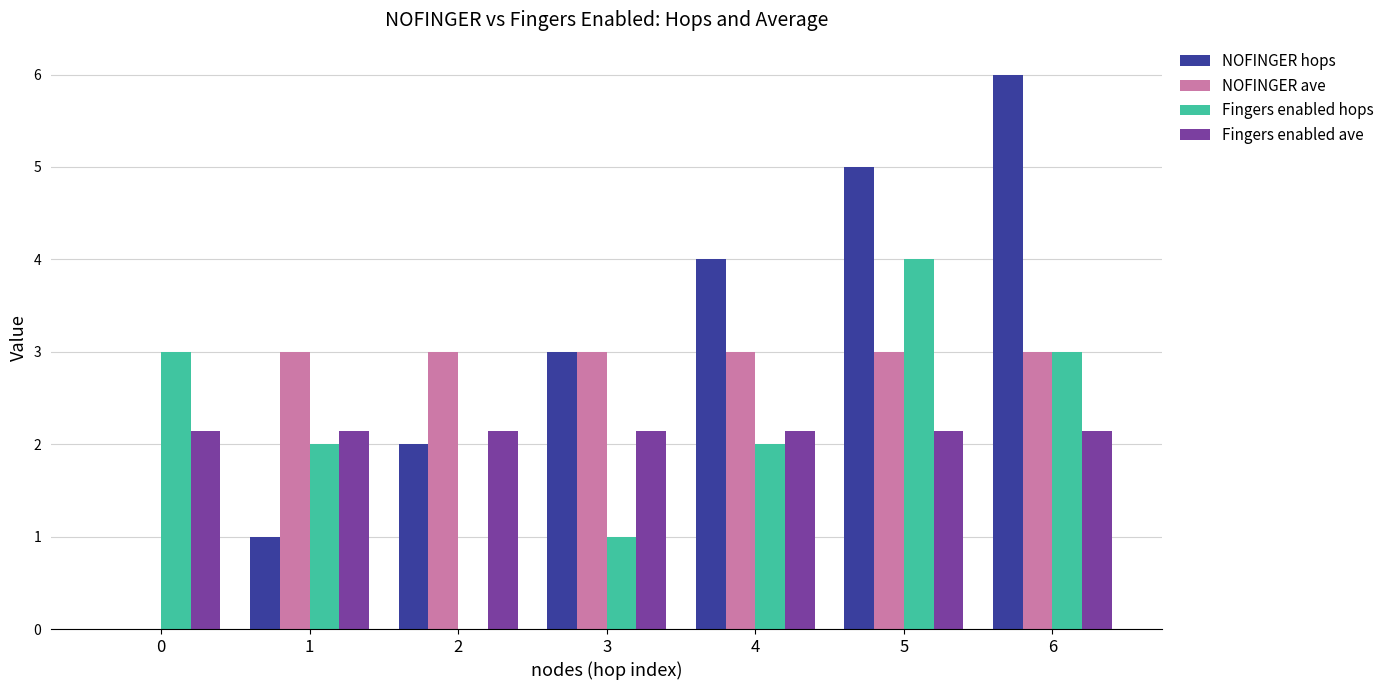

The NOFINGER hops series shows 6.6 at 4. True or false?

False